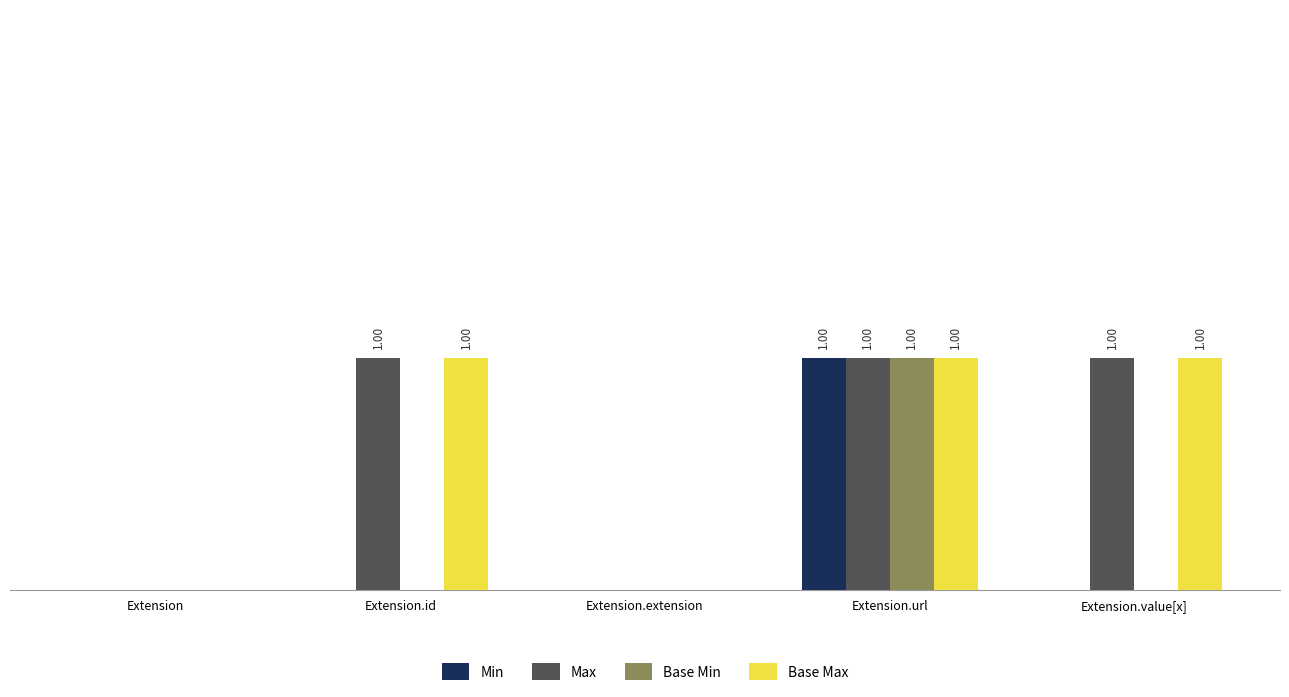

Is it true that Max equals 0 at Extension.extension?

True